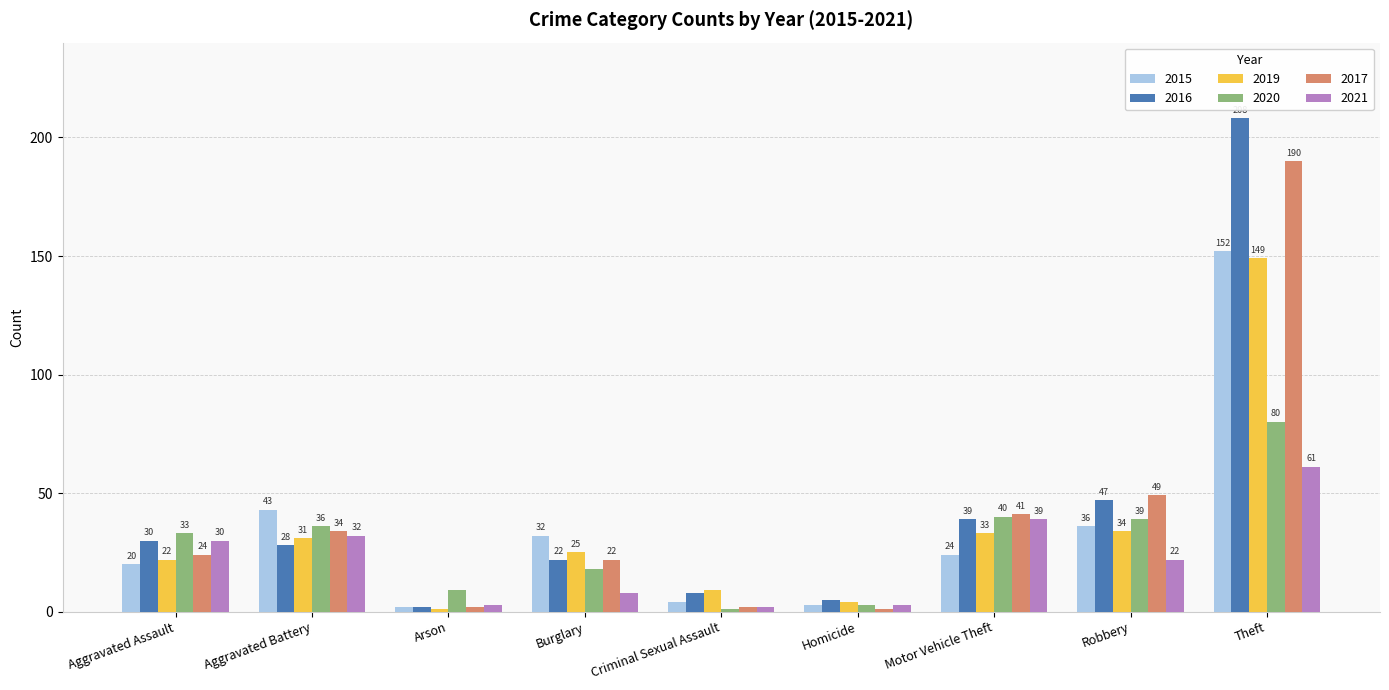

Does the chart contain any negative values?

No